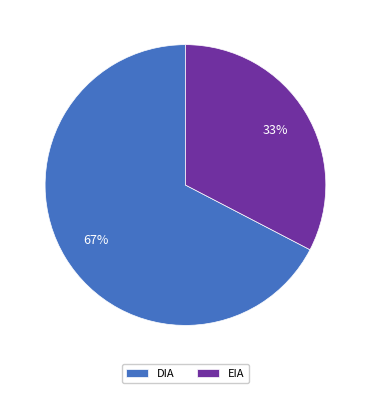

True or false: DIA accounts for 67% of the total.

True